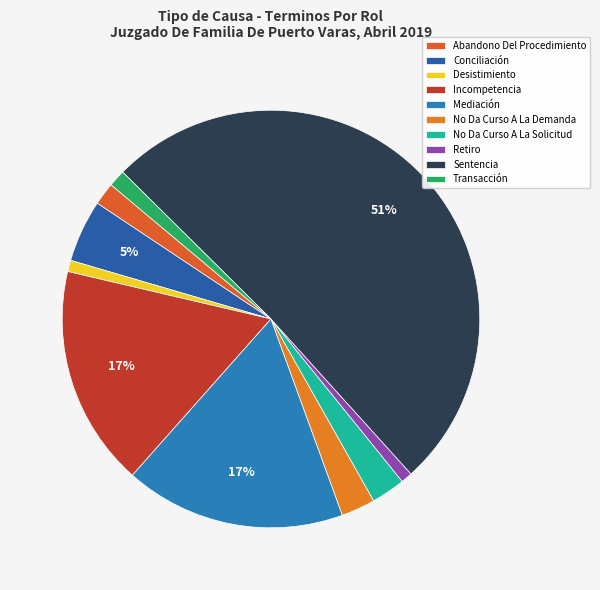

How many segments does this pie chart have?

10